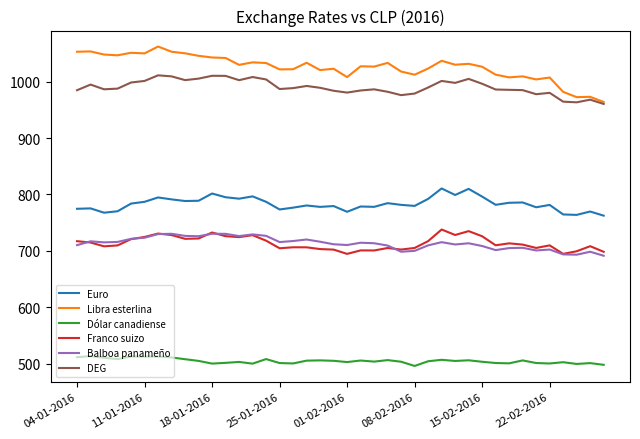

What is the minimum value for Euro?

762.4